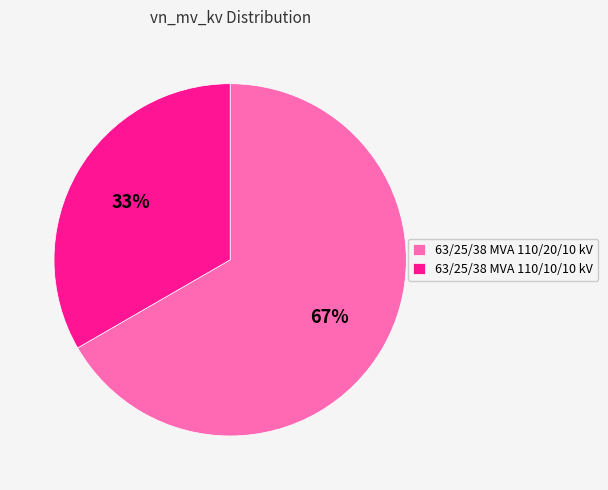

Does any single category account for the majority?

Yes